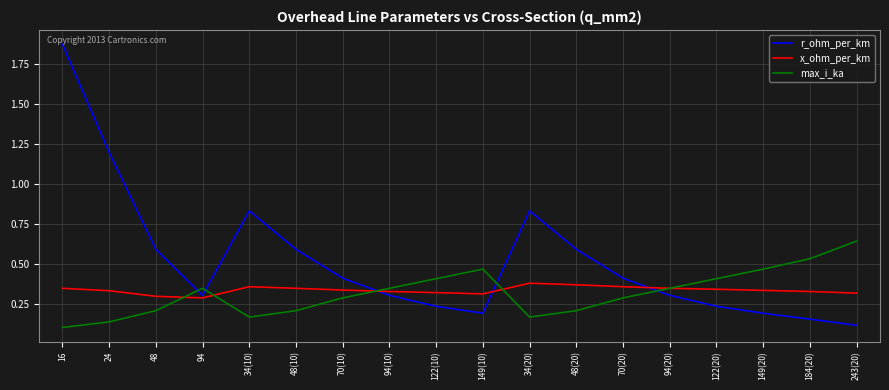

Does the chart have visible grid lines?

Yes